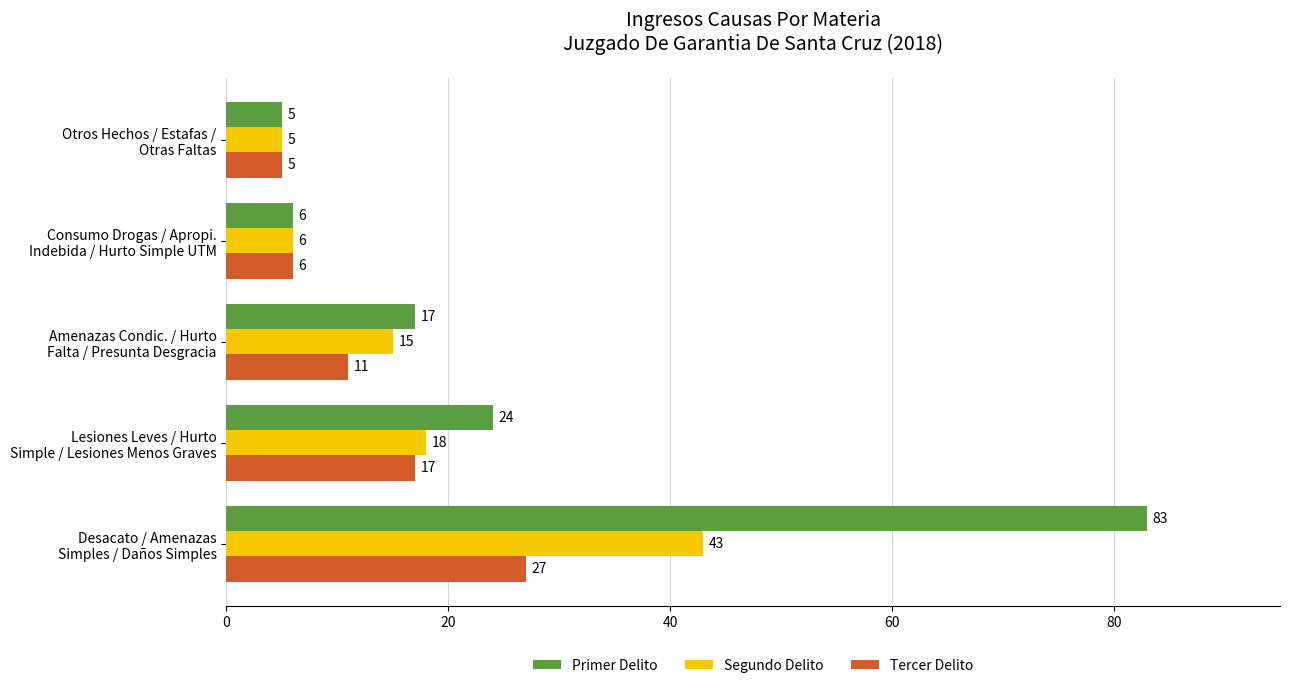

What is the sum of all Primer Delito values?

135